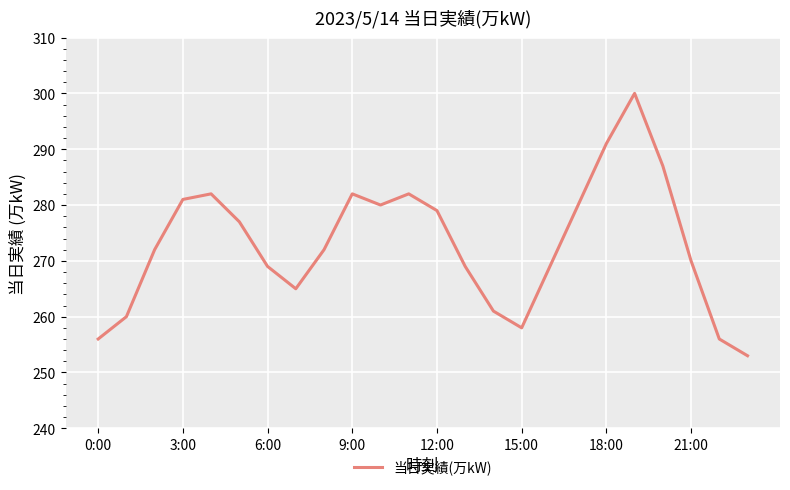

What is the minimum value shown in the chart?

253